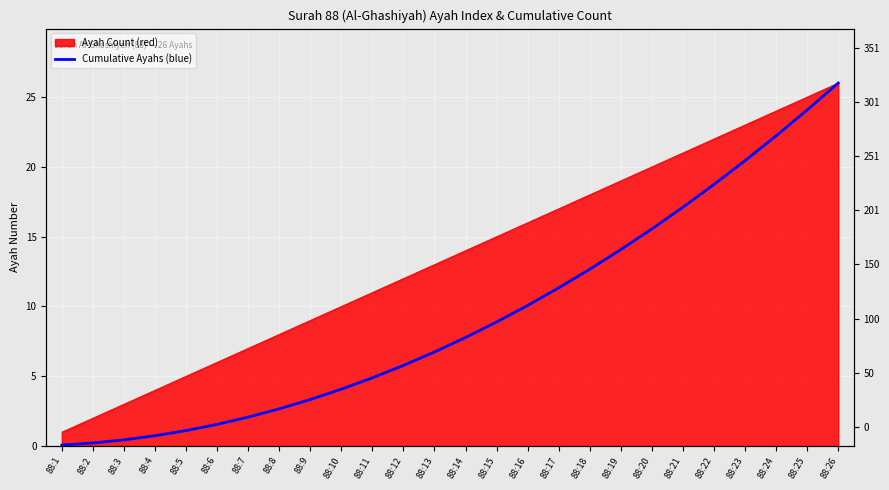

The chart shows a value of 17.8 at 88:17. True or false?

False